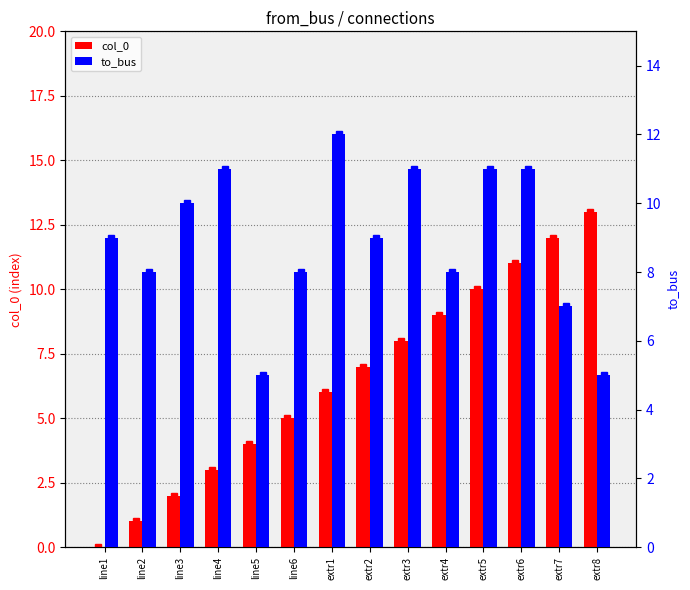

The col_0 series shows 5 at line6. True or false?

True